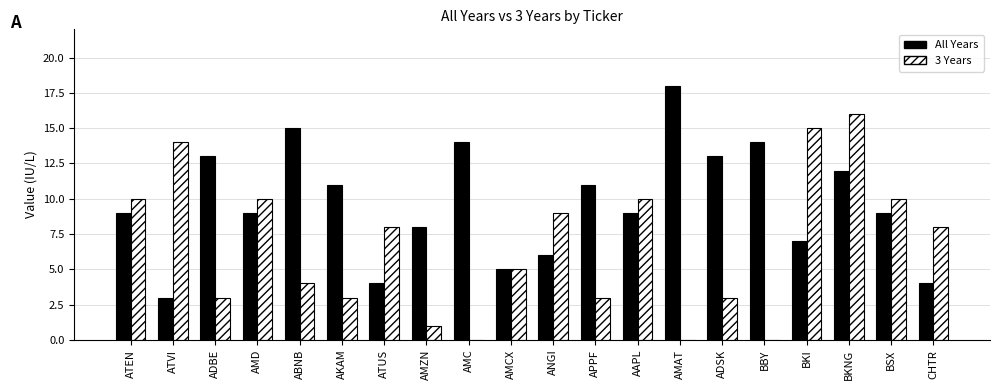

What are all the series names shown in the legend?

All Years, 3 Years